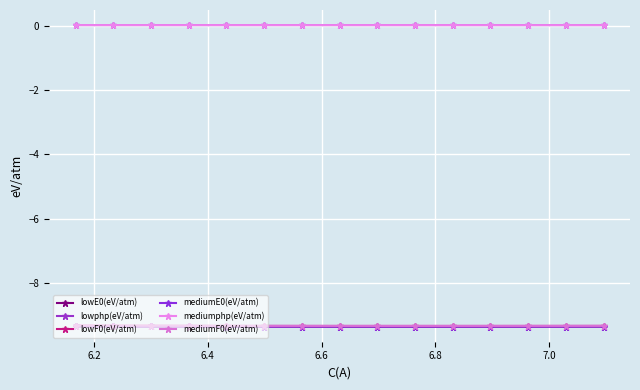

Which series has the largest total across all categories?

lowphp(eV/atm)